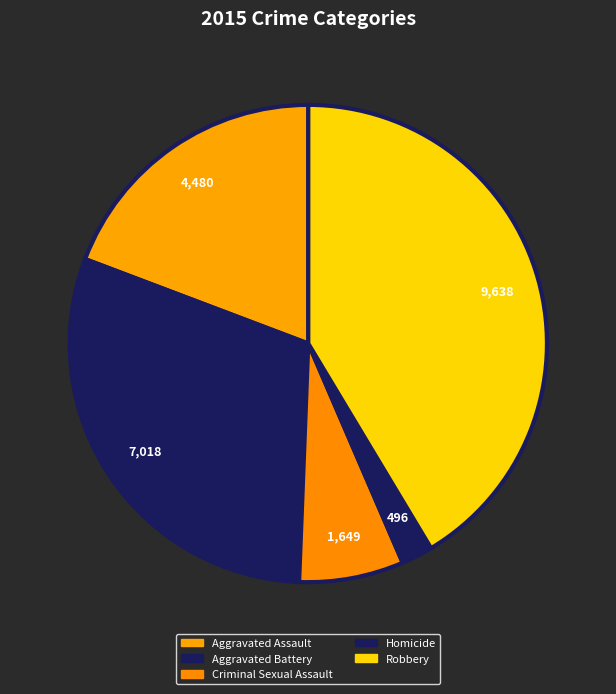

How many slices are in this pie chart?

5